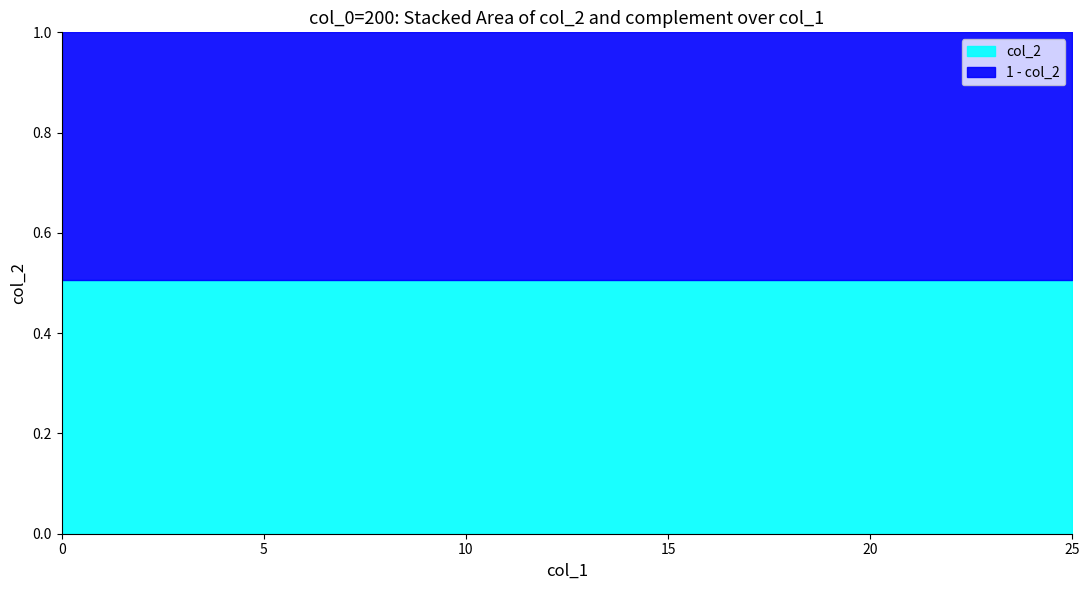

The col_2 series shows 0.5 at 5. True or false?

True